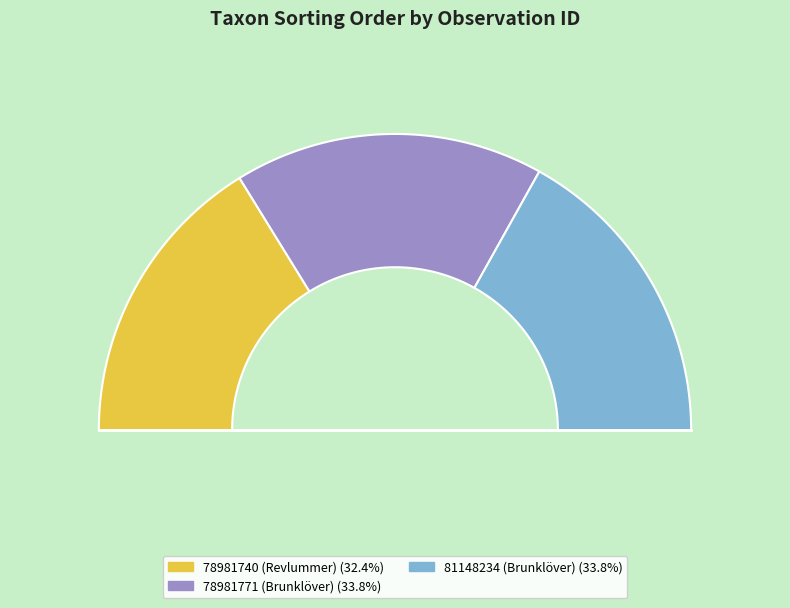

How much of the chart is everything except 78981740 (Revlummer)?

67.6%